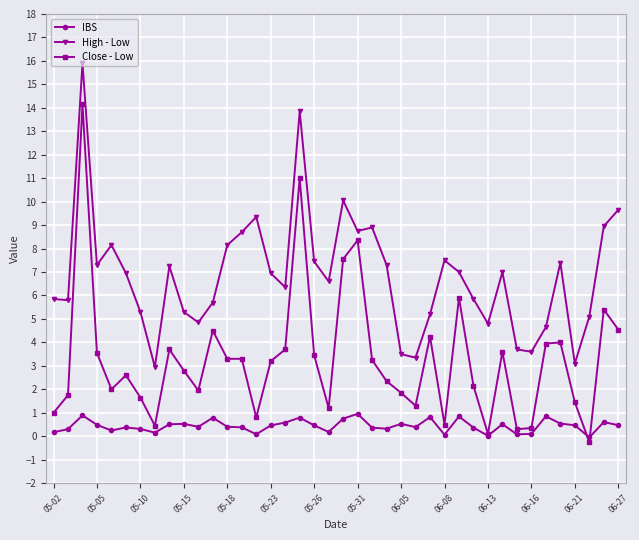

What are all the series names shown in the legend?

IBS, High - Low, Close - Low